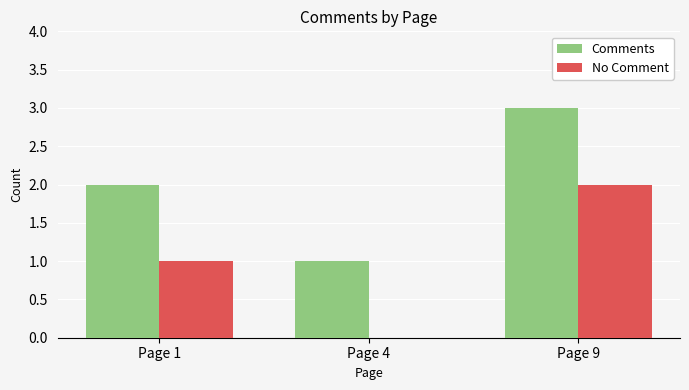

Reading left to right, list all the values displayed in this chart.

Comments: 2	1	3
No Comment: 1	0	2